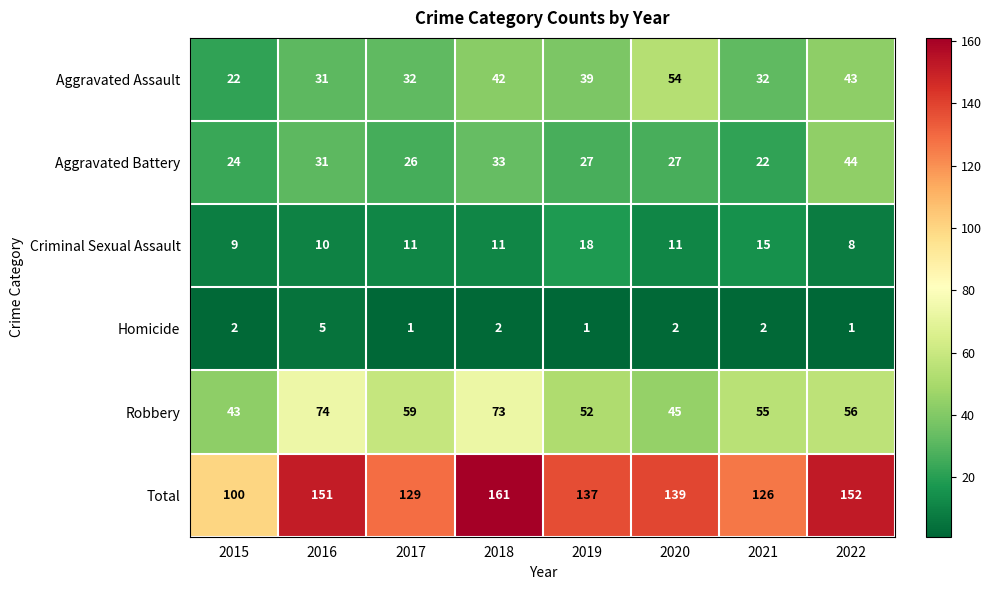

What is the maximum value for Total?

161